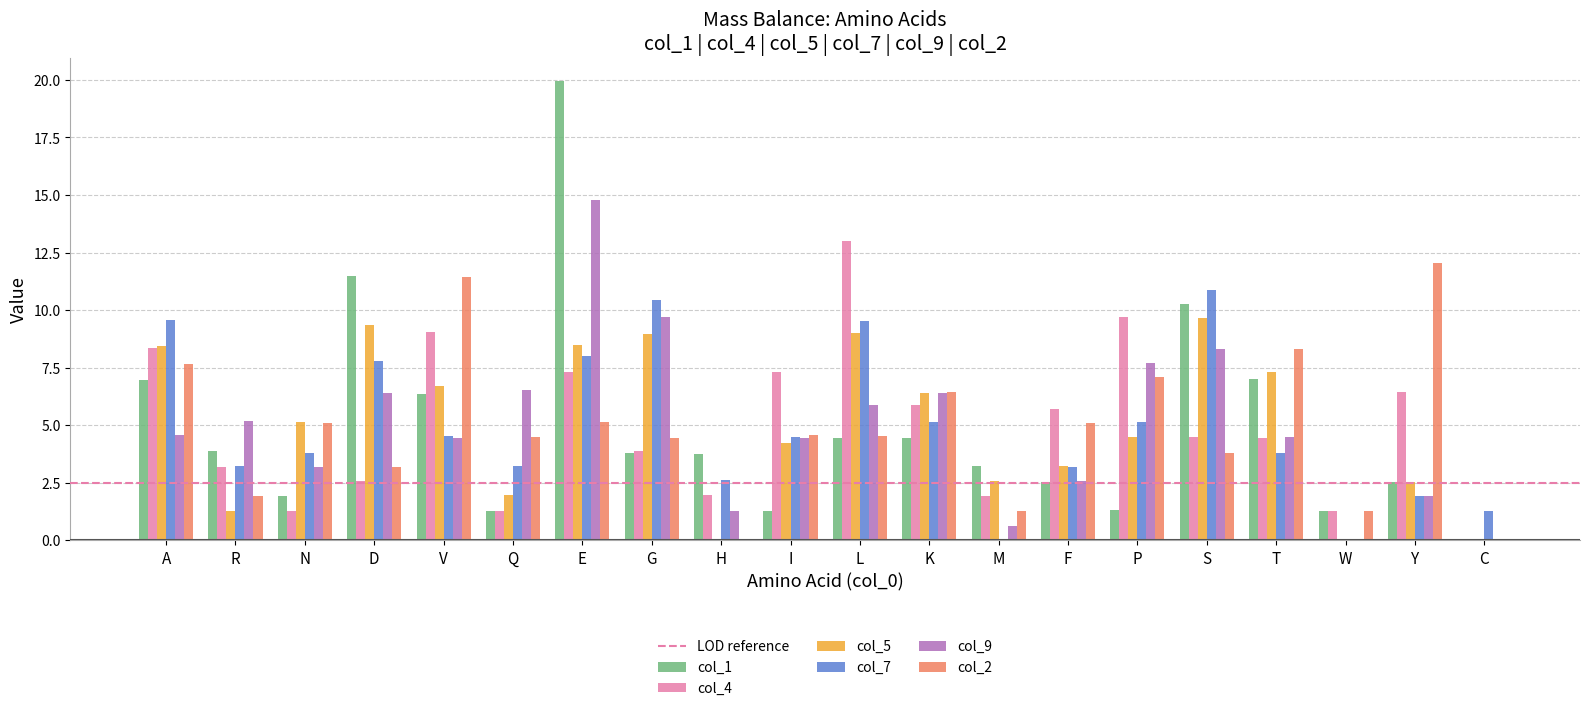

The col_7 series shows 5.1 at P. True or false?

True